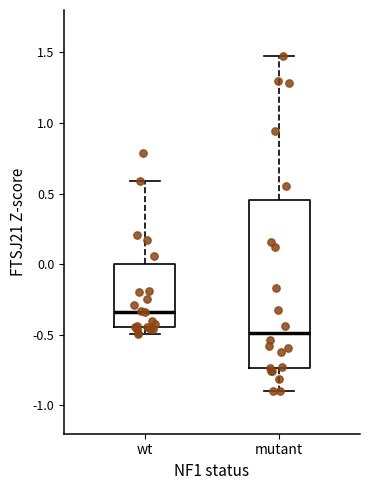

Reading left to right, read every box against the y-axis: the position of its median line, the range the box covers, and the ends of its whiskers. The values are not printed on the chart, so give them approximately, as read against the axis.

wt: median -0.35, box -0.45 to 0.00, whiskers -0.50 to 0.60
mutant: median -0.50, box -0.75 to 0.45, whiskers -0.90 to 1.50